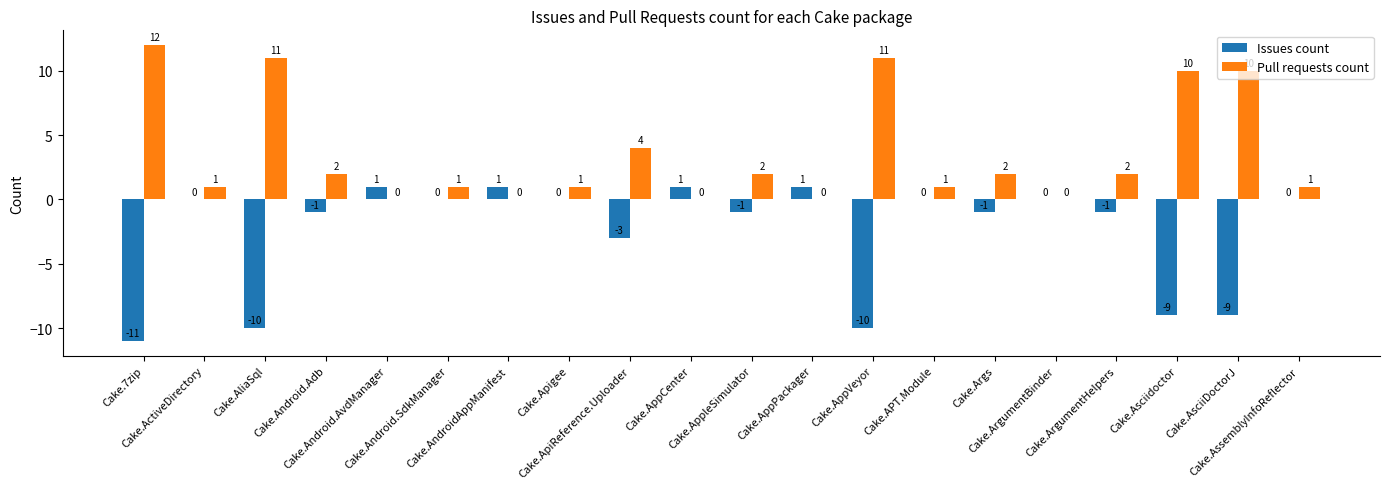

The value of Issues count at Cake.ActiveDirectory is 0. True or false?

True